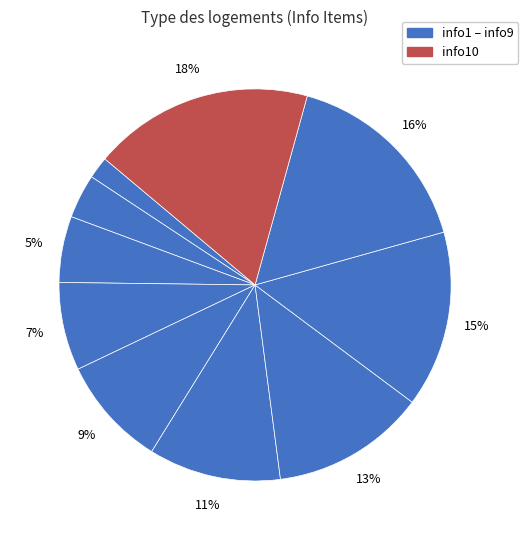

Is there any slice that represents more than half of the pie?

No